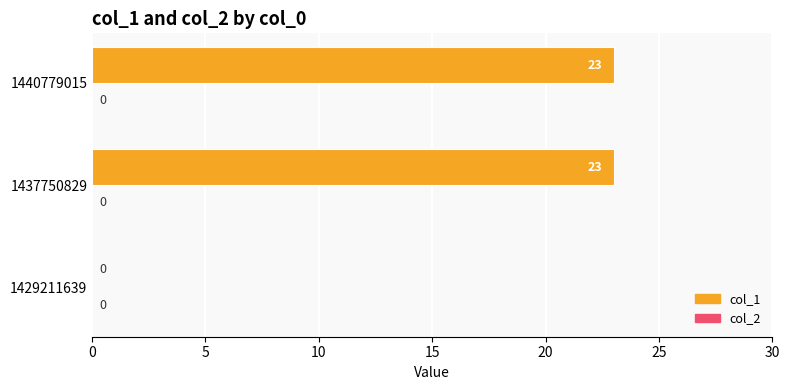

Reading bottom to top, extract all data points from this chart.

1429211639=0	1437750829=23	1440779015=23